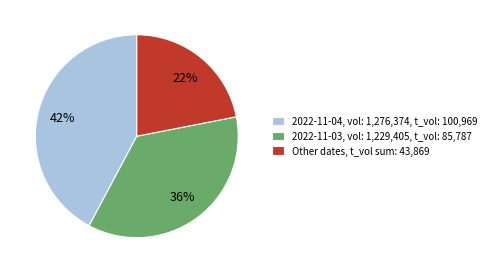

What is the smallest slice in the pie chart?

Other dates, t_vol sum: 43,869